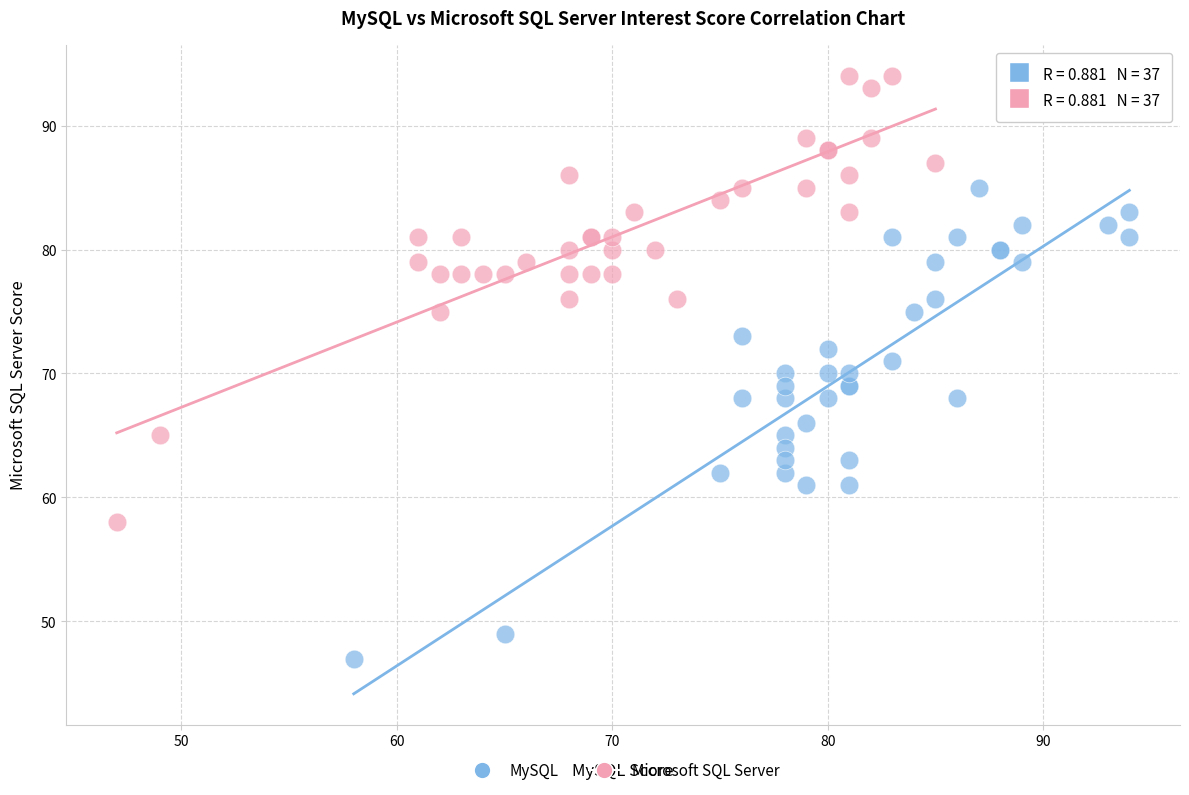

Which series contains the highest Y value?

Microsoft SQL Server